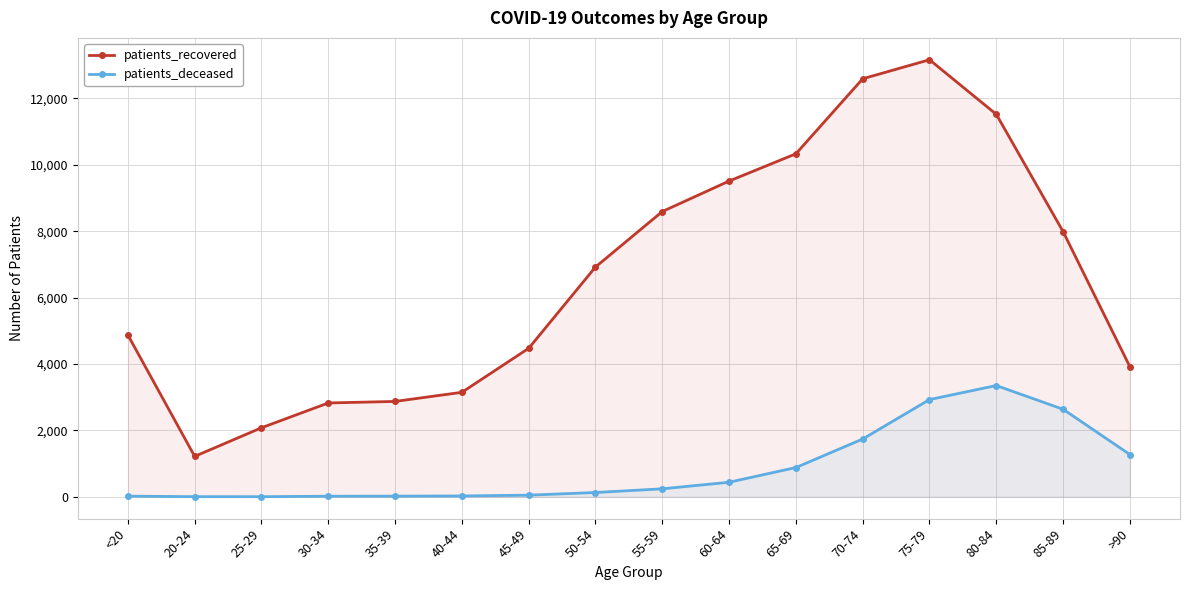

In patients_recovered, how many points are higher than both neighbors (excluding endpoints)?

1